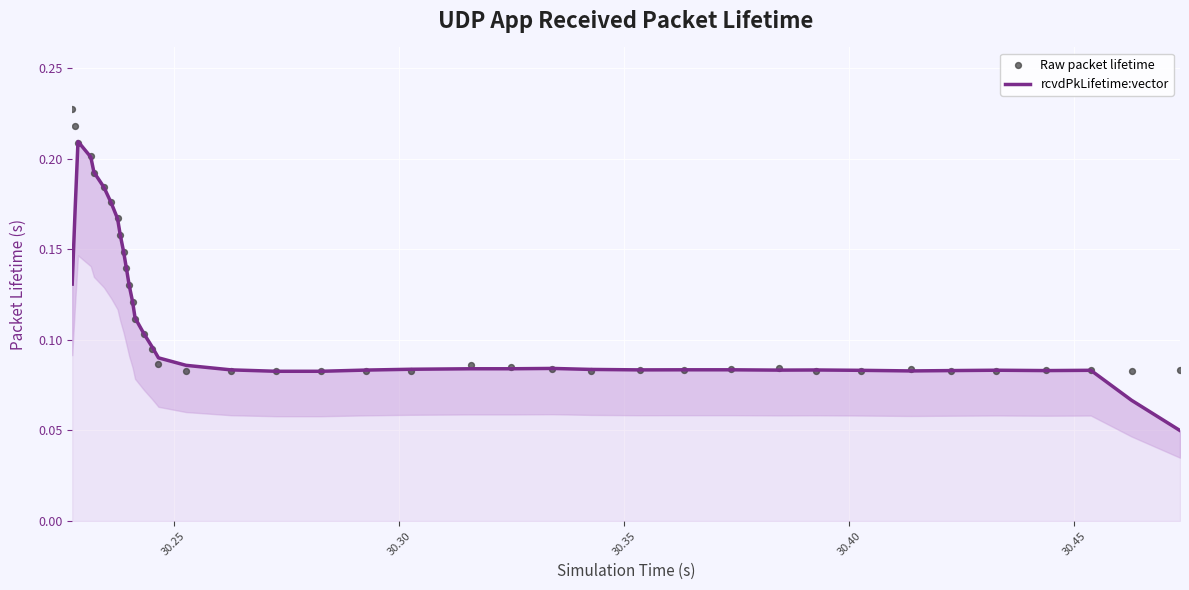

Which series contains the highest Y value?

Raw packet lifetime